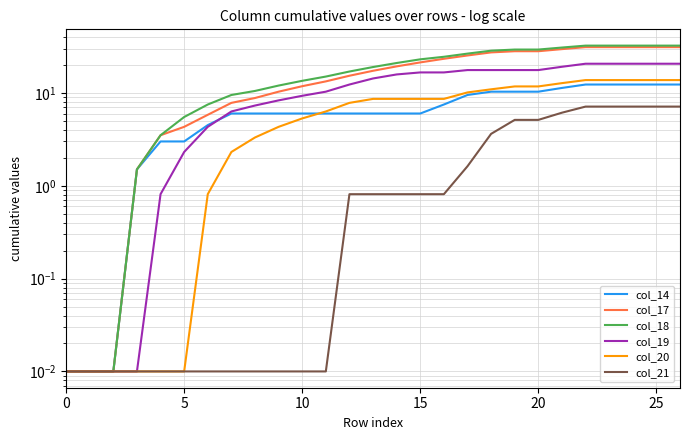

How many data points in col_19 are above 14?

14